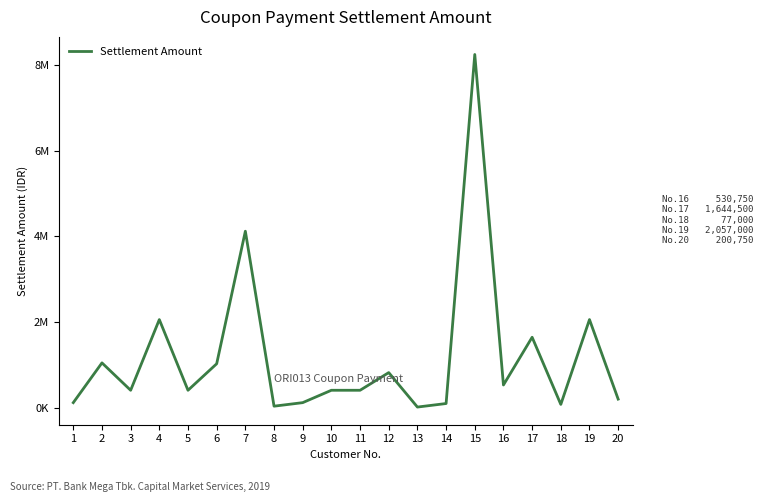

List the labels in order of value, largest first.

15, 7, 4, 19, 17, 2, 6, 12, 16, 3, 5, 10, 11, 20, 1, 9, 14, 18, 8, 13